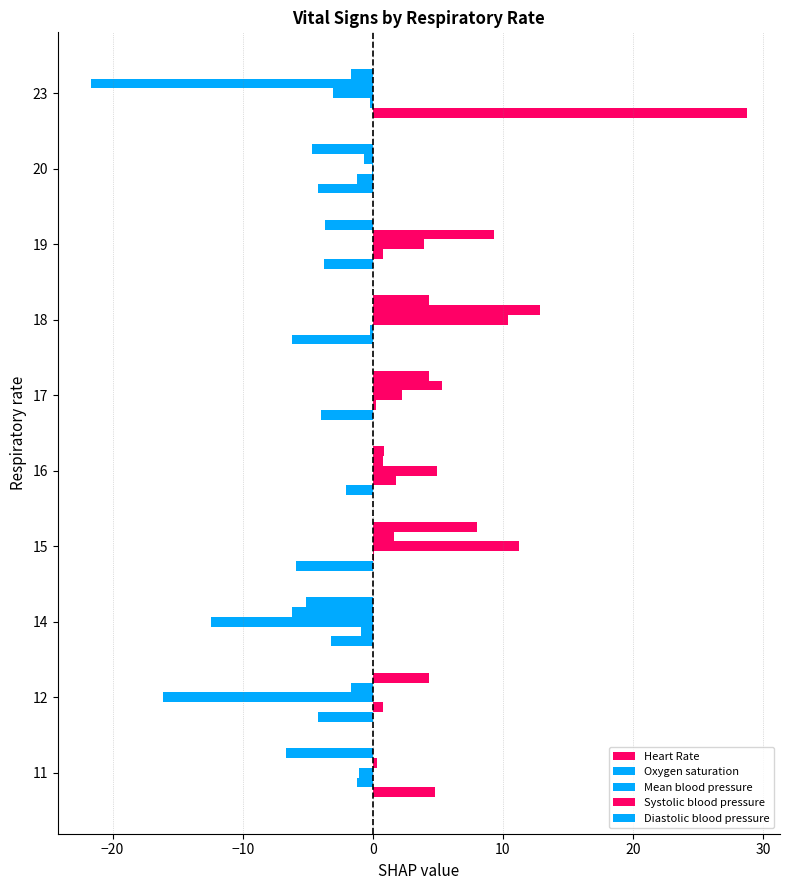

How many positive values does the Heart Rate series have?

2